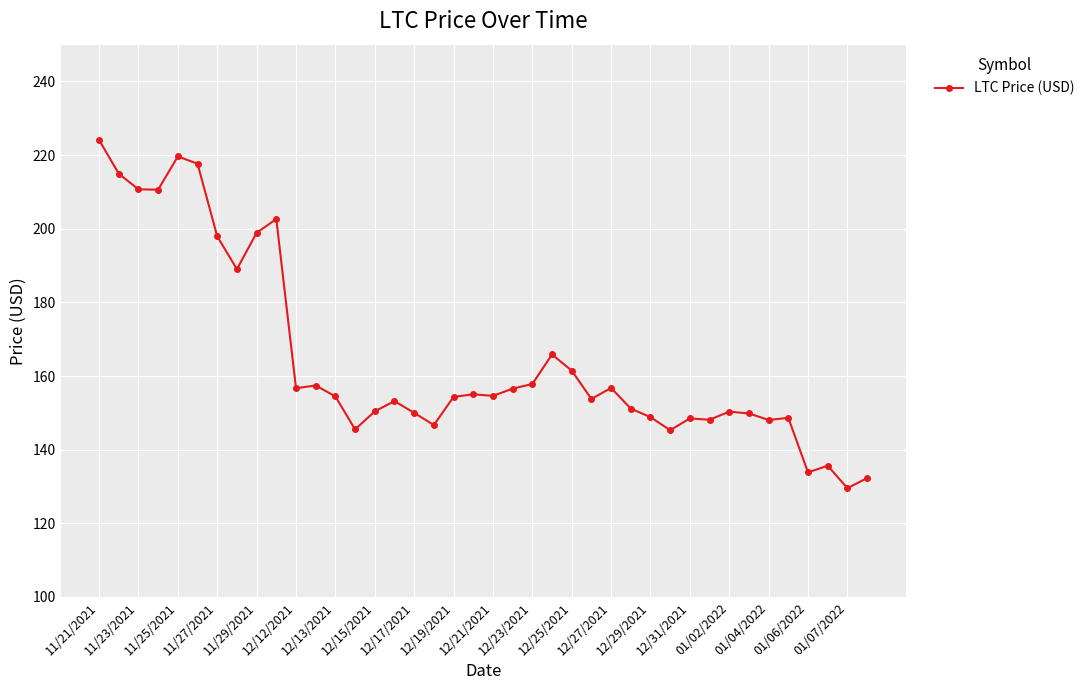

What is the value of the 21st point from the left?

154.6